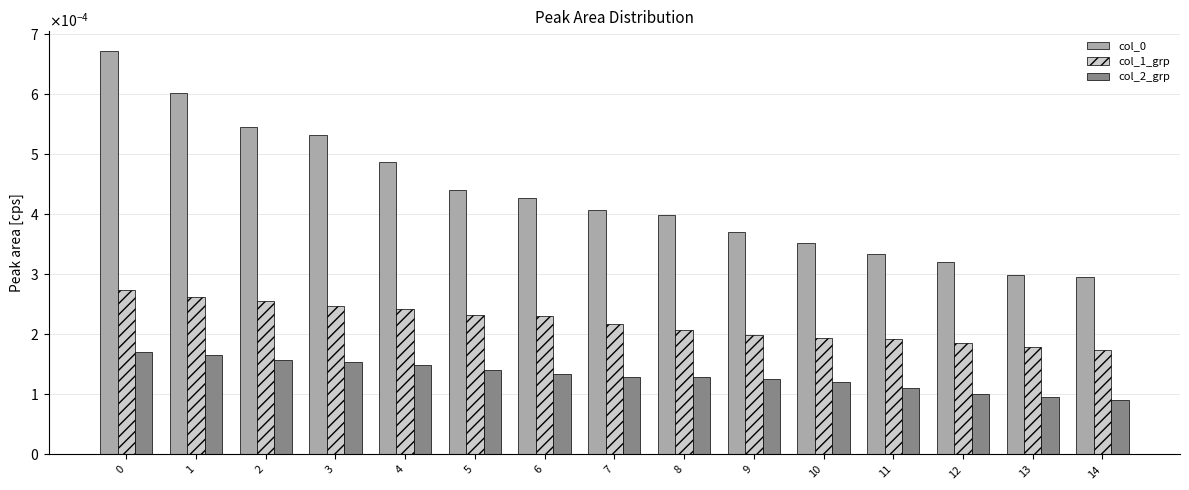

Does the chart contain any negative values?

No